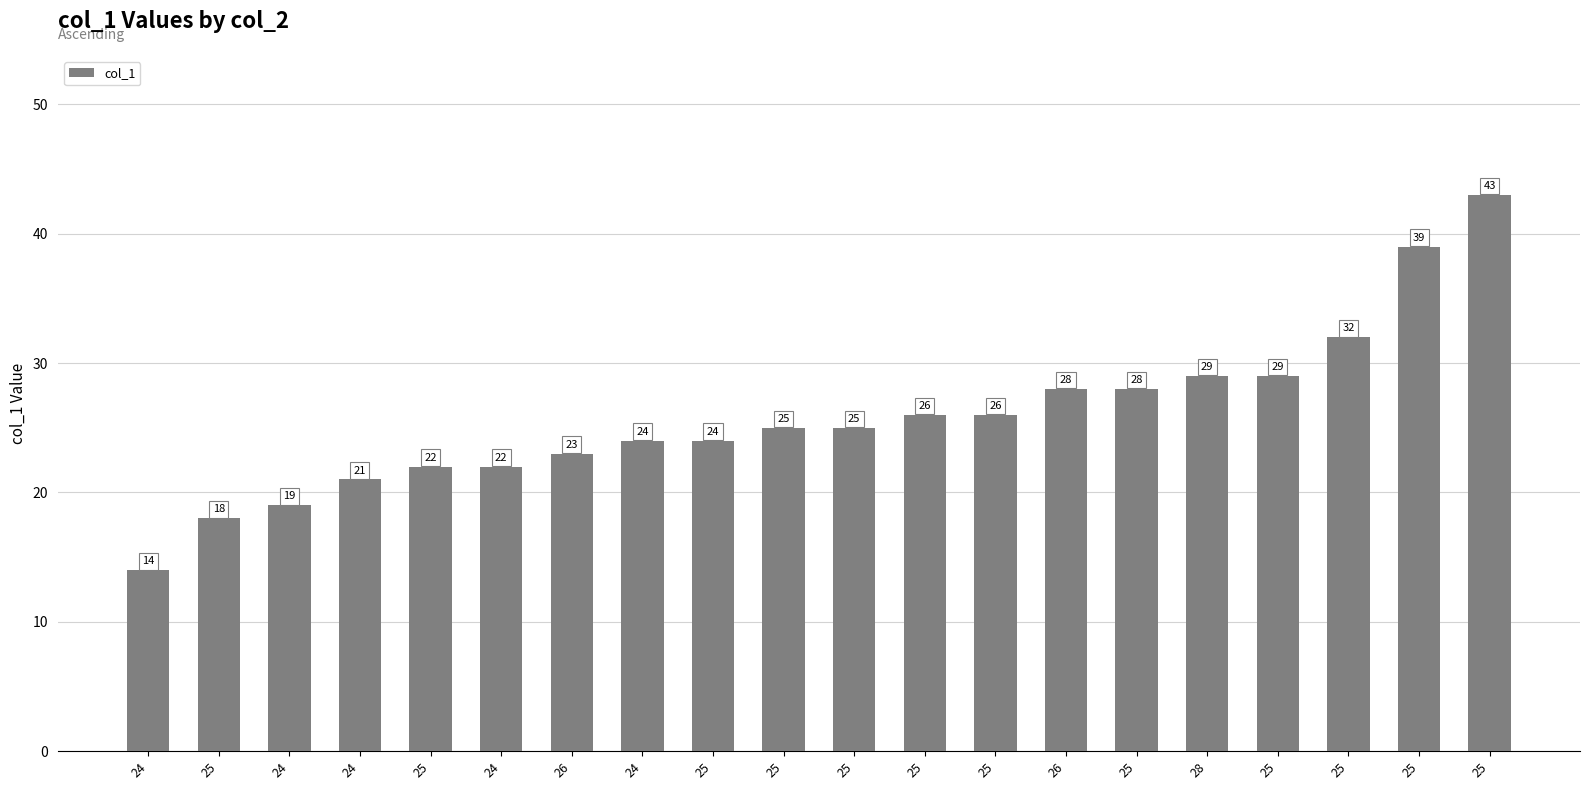

What is the greatest value displayed?

43